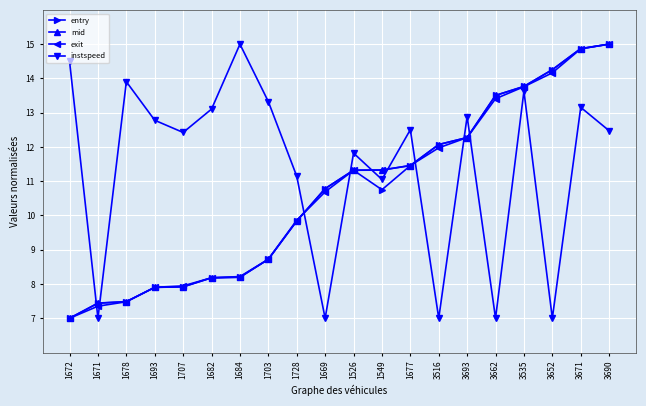

How many lines are shown in the chart?

4